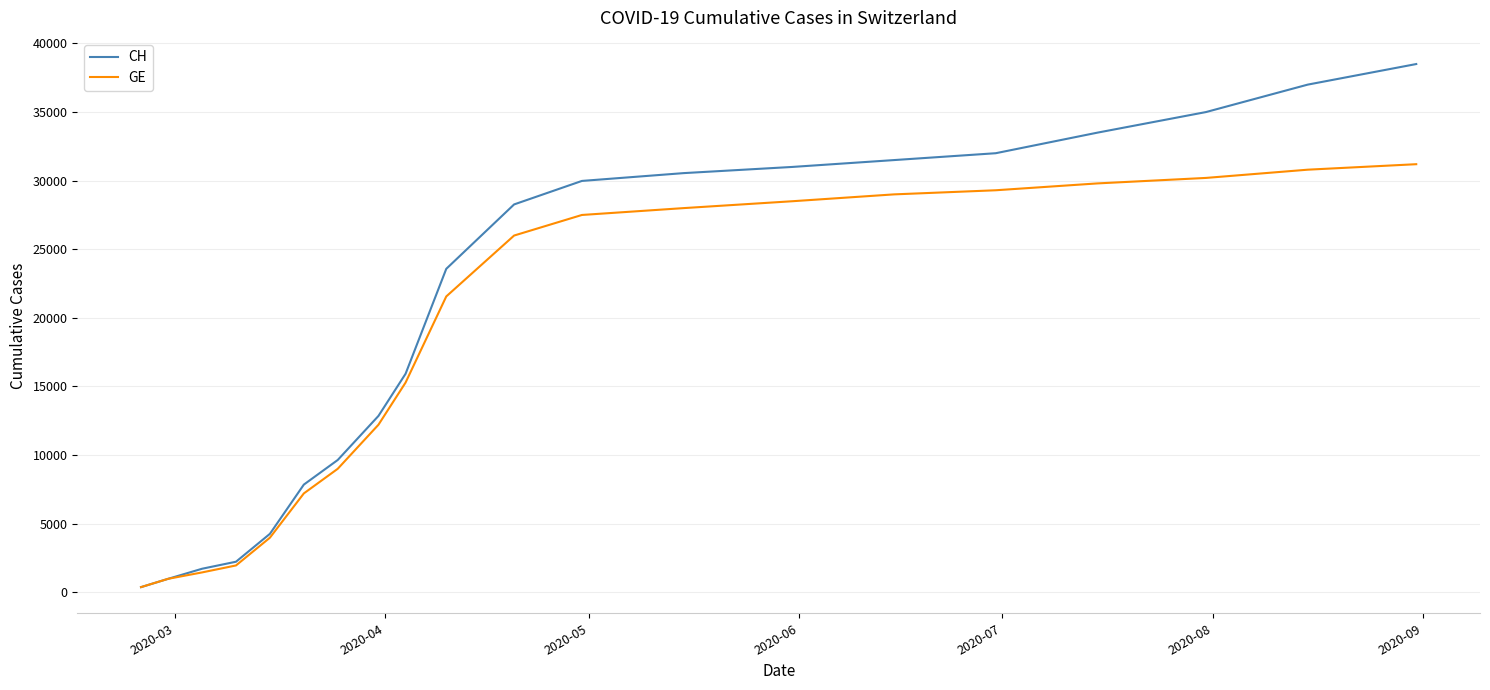

Reading right to left, transcribe all the data shown in this chart.

CH: 38500	37000	35000	33500	32000	31500	31000	30550	29981	28268	23574	15926	12852	9642	7847	4259	2226	1715	981	375
GE: 31200	30800	30200	29800	29300	29000	28500	28000	27500	26000	21562	15284	12210	9000	7205	3978	1955	1447	981	375